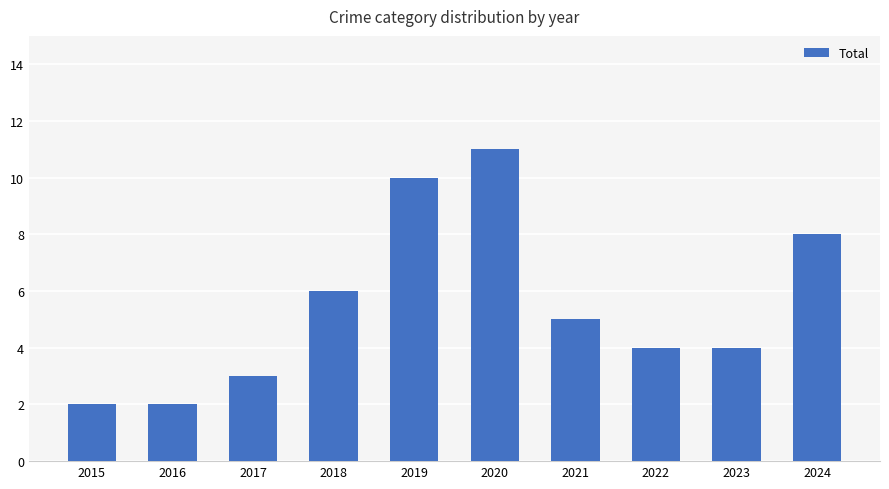

What is the value of the 2nd bar from the left?

2